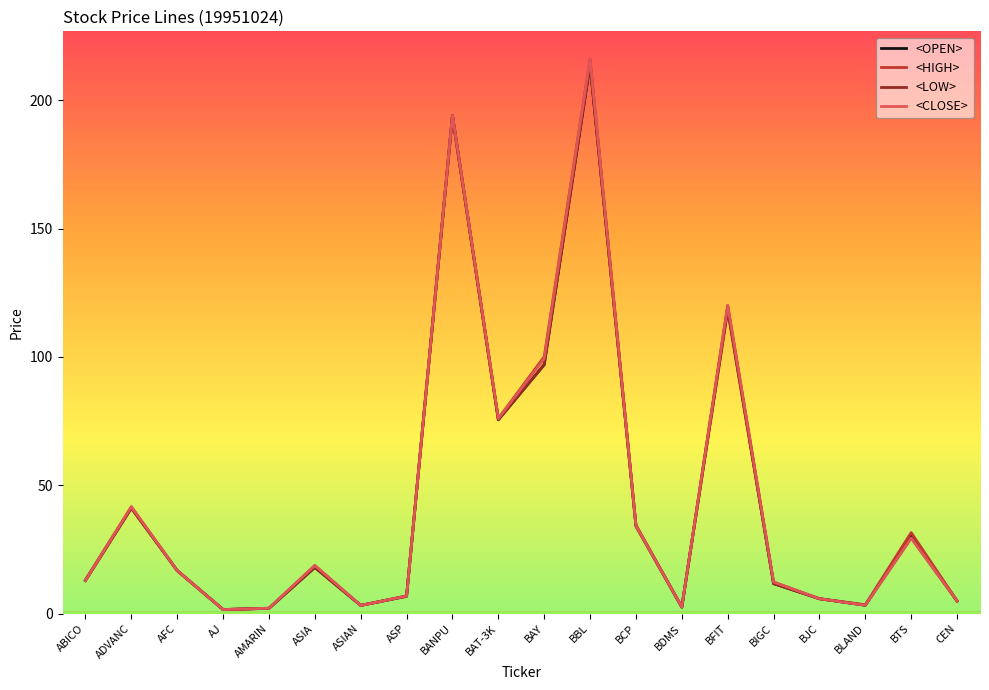

What are all the series names shown in the legend?

<OPEN>, <HIGH>, <LOW>, <CLOSE>